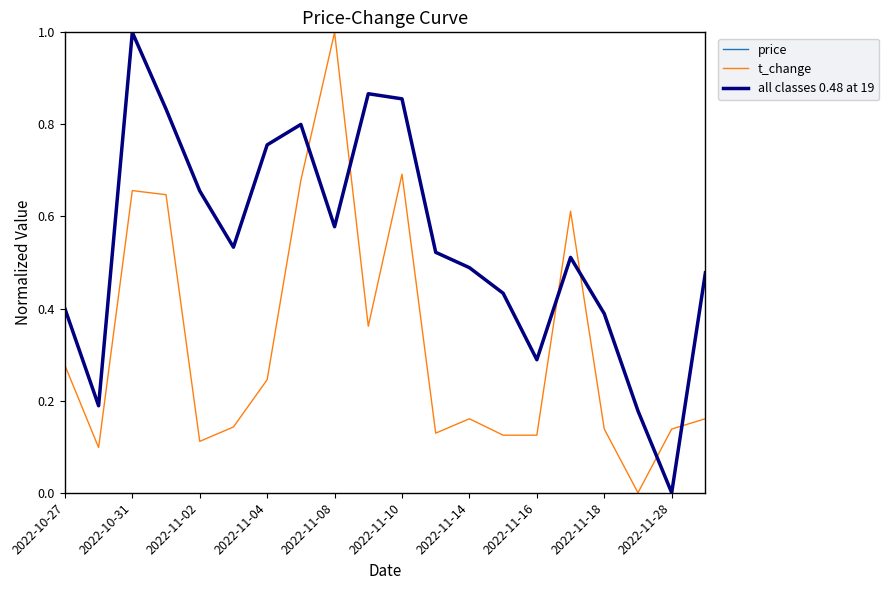

Does the chart display data point markers on the line(s)?

No